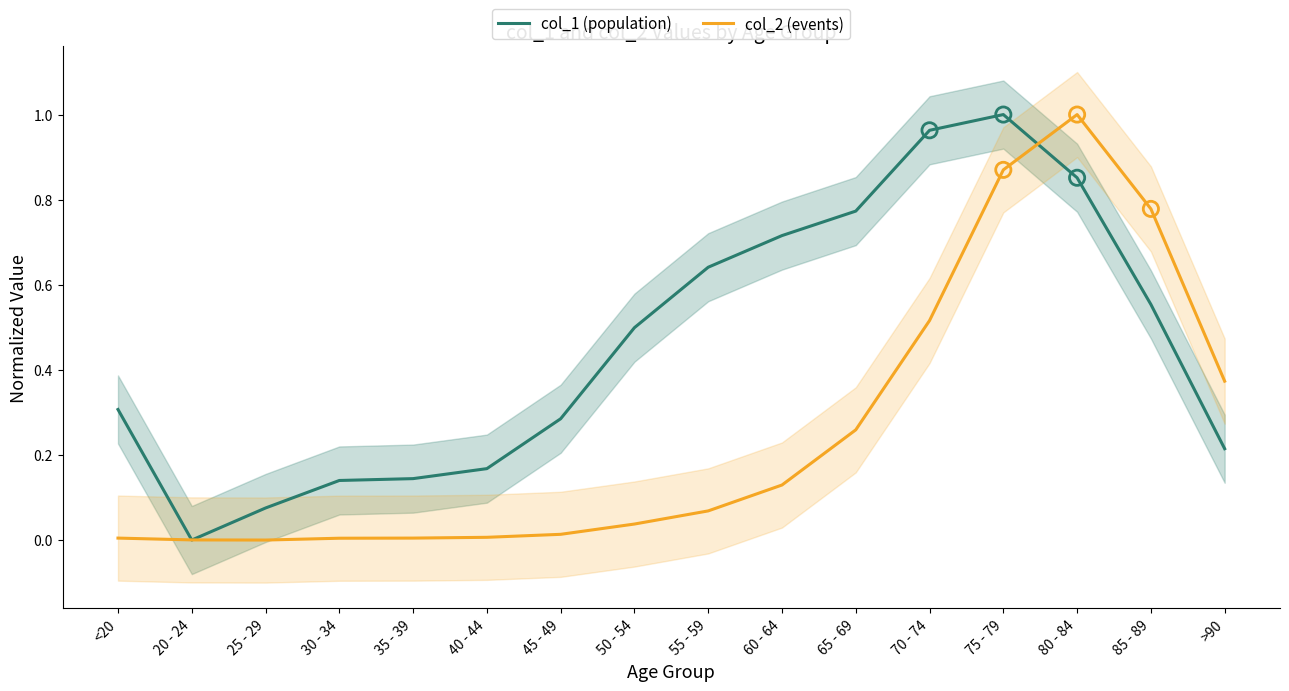

What is the total value across all series at <20?

0.3